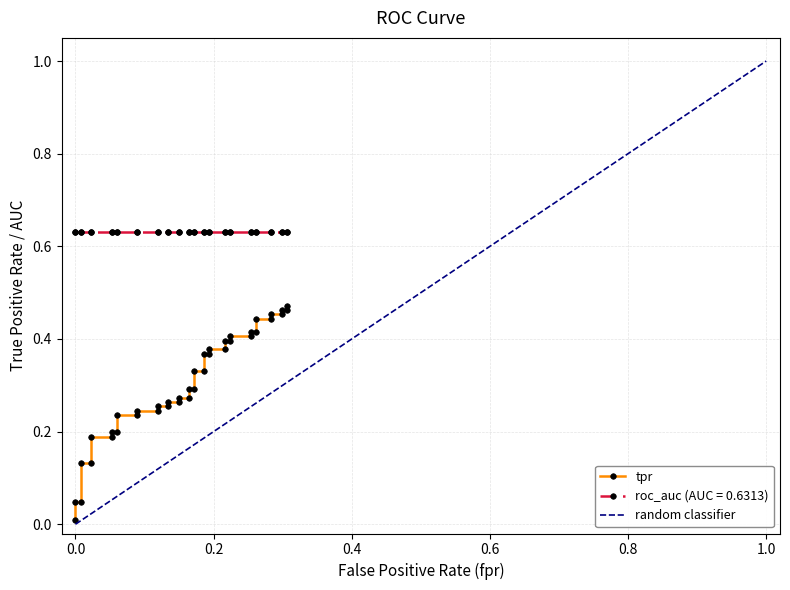

Is this an area chart (filled region under the line)?

No